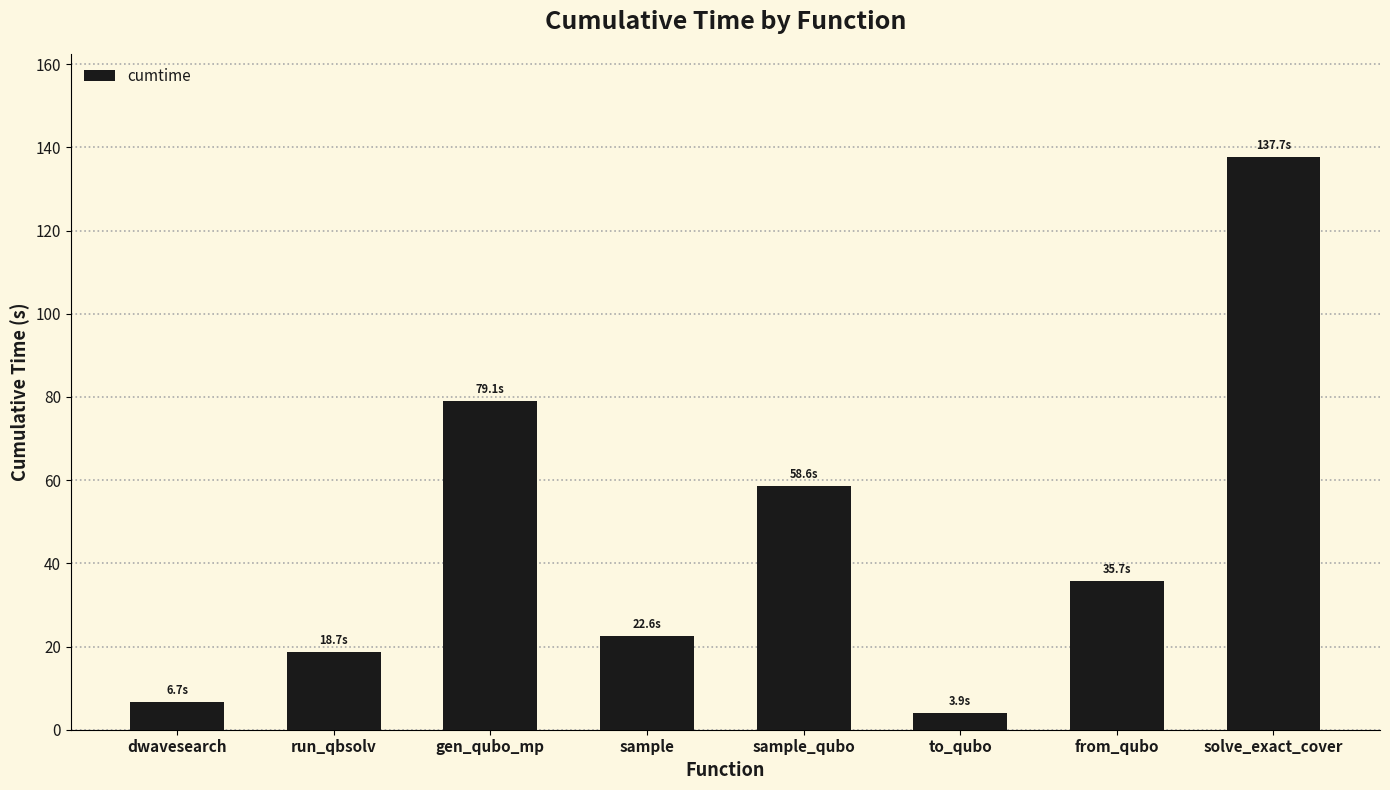

Reading right to left, extract all data points from this chart.

solve_exact_cover=137.7	from_qubo=35.7	to_qubo=3.9	sample_qubo=58.6	sample=22.6	gen_qubo_mp=79.1	run_qbsolv=18.7	dwavesearch=6.7